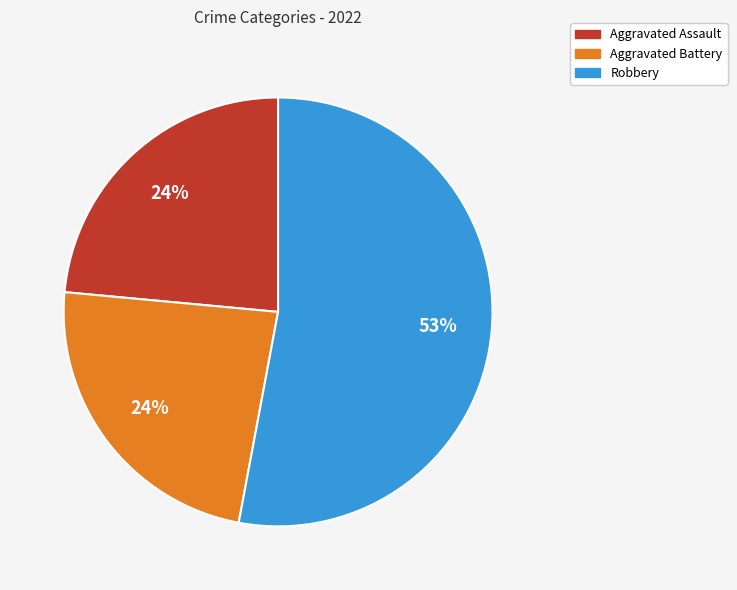

What is the largest slice in the pie chart?

Robbery